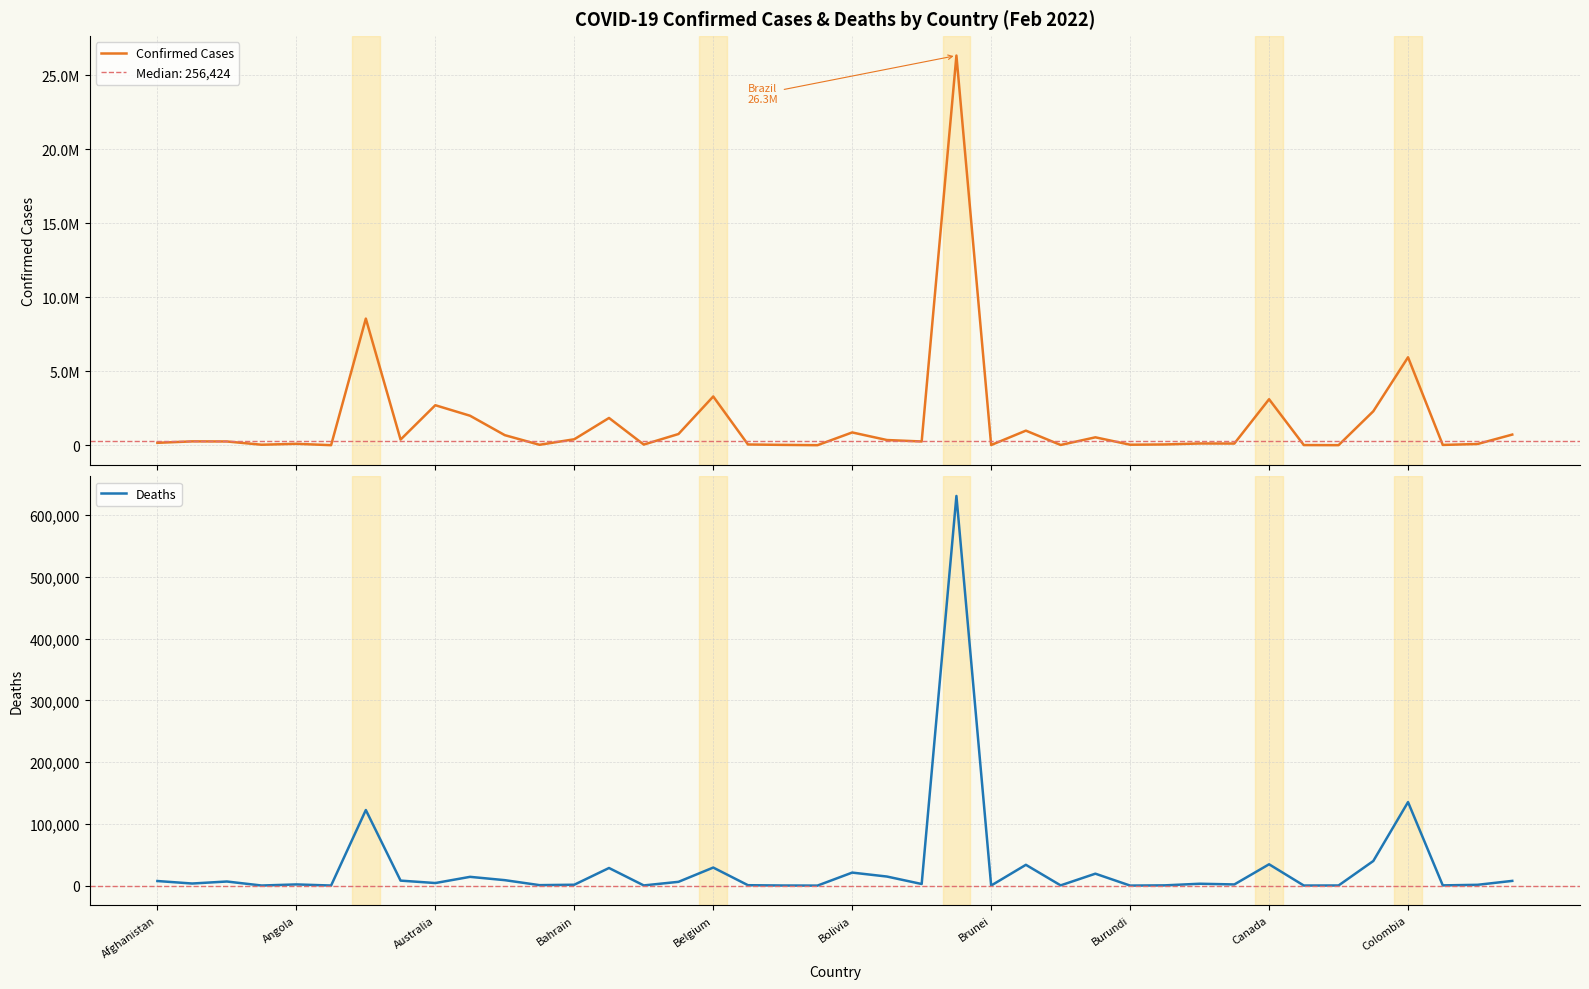

How many values in the Confirmed Cases series exceed 256806?

19